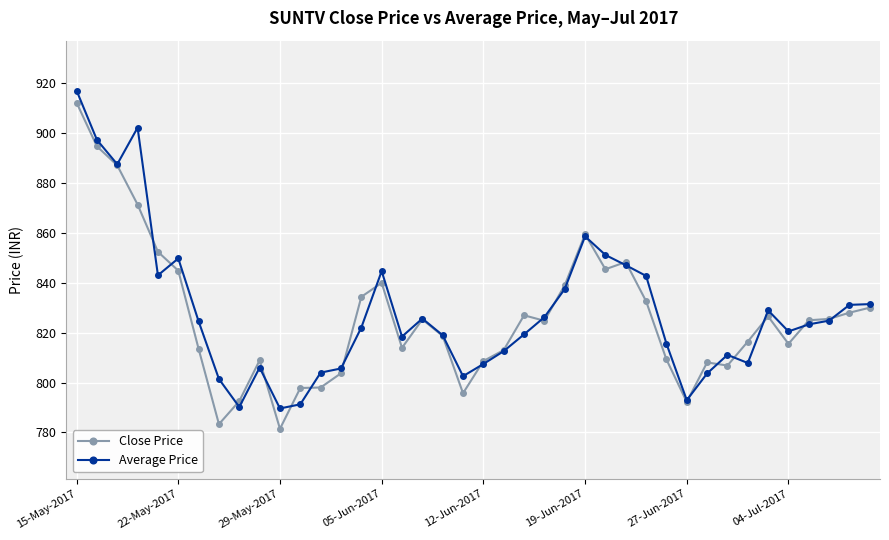

How many data points in Average Price are above 823?

20